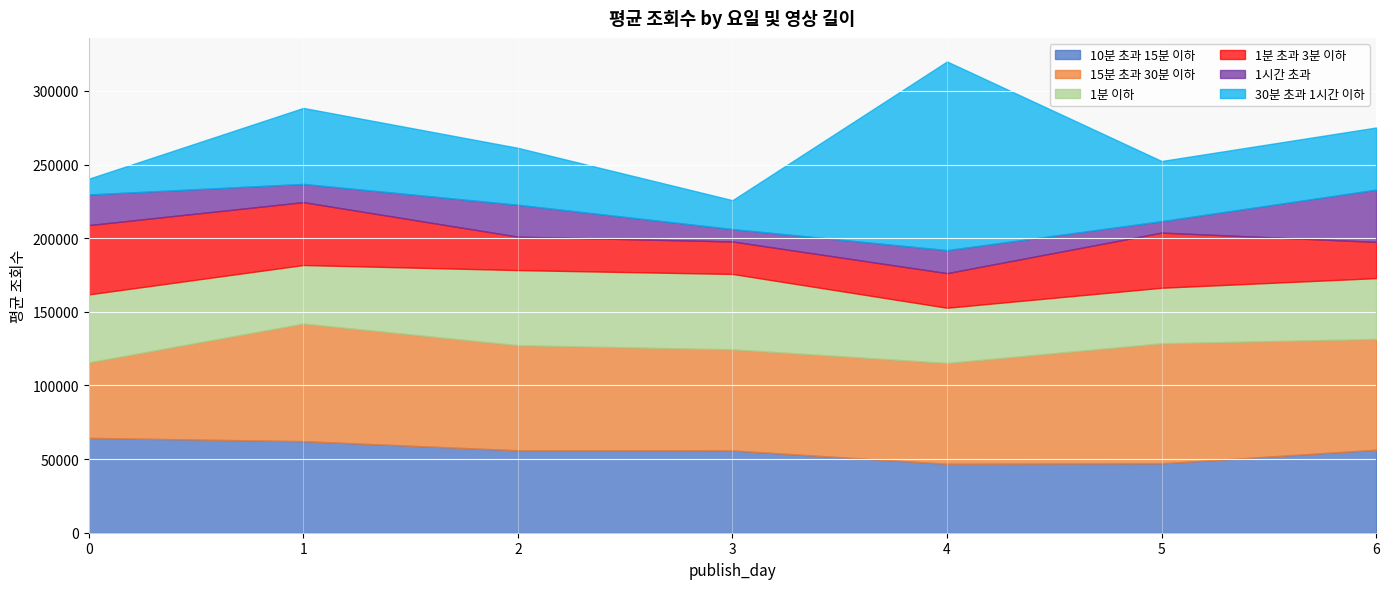

Reading left to right, transcribe all the data shown in this chart.

10분 초과 15분 이하: 0=64406.1	1=62149.6	2=55970.1	3=55846.2	4=46793.5	5=47080.3	6=56335.6
15분 초과 30분 이하: 0=51225.3	1=79832.4	2=71317.8	3=68655.8	4=68448.2	5=81493.6	6=75204.3
1분 이하: 0=46181.1	1=39789.3	2=51047.6	3=51197.1	4=37512.0	5=37752.2	6=41319.5
1분 초과 3분 이하: 0=47065.8	1=42695.7	2=22681.0	3=22058.8	4=23495.7	5=37456.9	6=24633.5
1시간 초과: 0=20770.3	1=12363.3	2=21655.8	3=8409.9	4=15619.2	5=7744.8	6=35452.9
30분 초과 1시간 이하: 0=10727.1	1=51606.9	2=38667.0	3=19619.5	4=128118.3	5=40859.0	6=42191.0